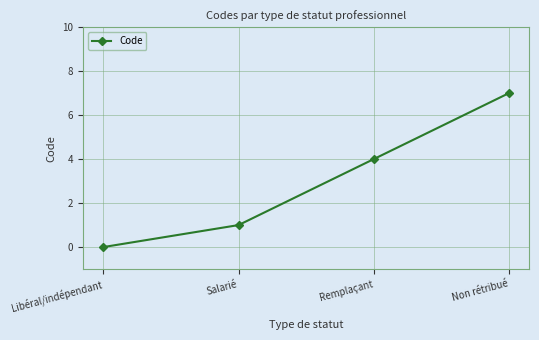

Read the value at Non rétribué.

7